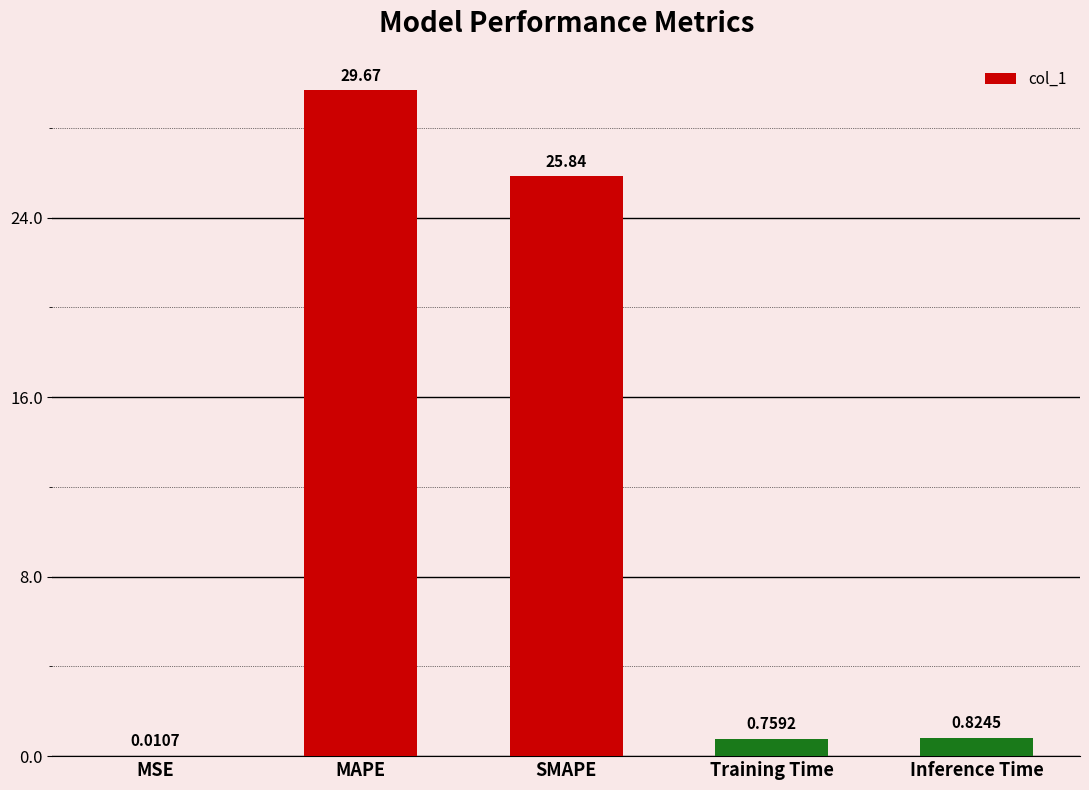

Between Inference Time and MSE, which is larger?

Inference Time